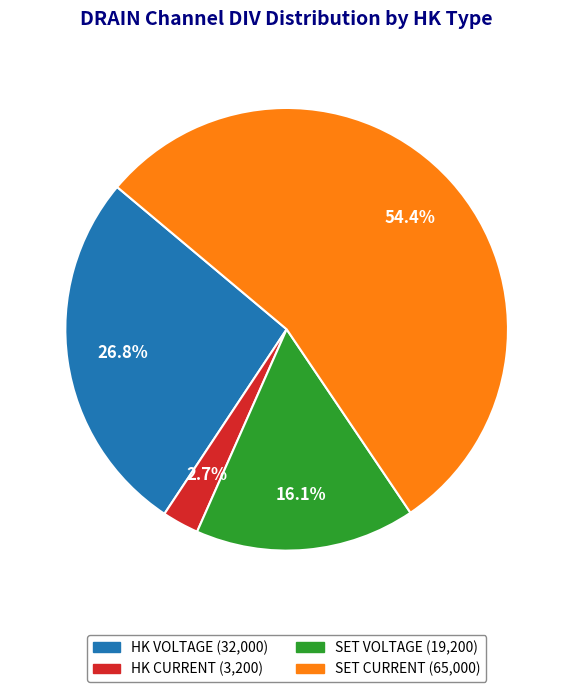

How many segments does this pie chart have?

4